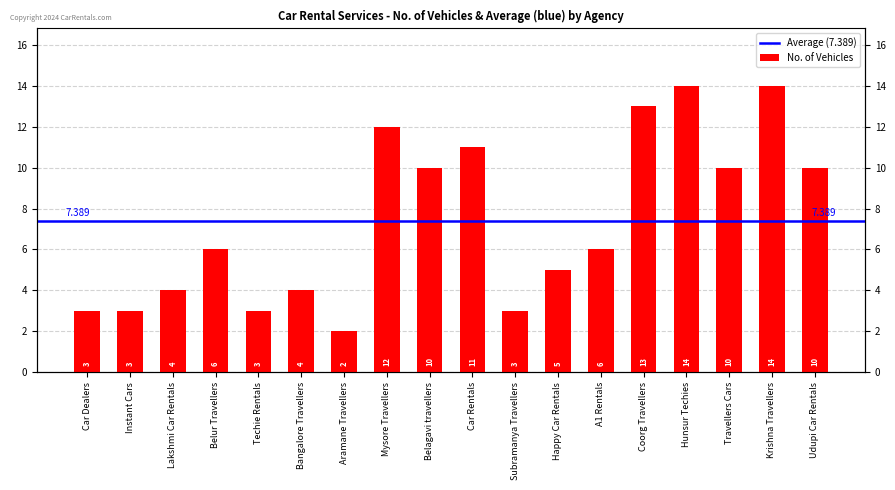

Approximately how many times larger is the value at Techie Rentals compared to Mysore Travellers?

0.2